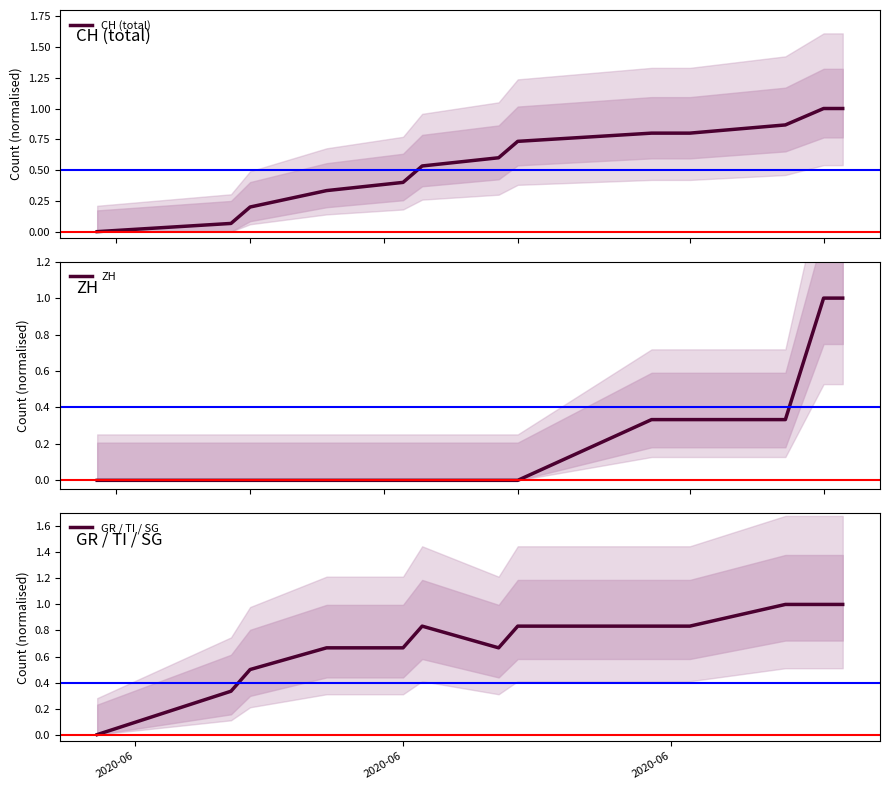

How many data points in ZH are above 0?

5